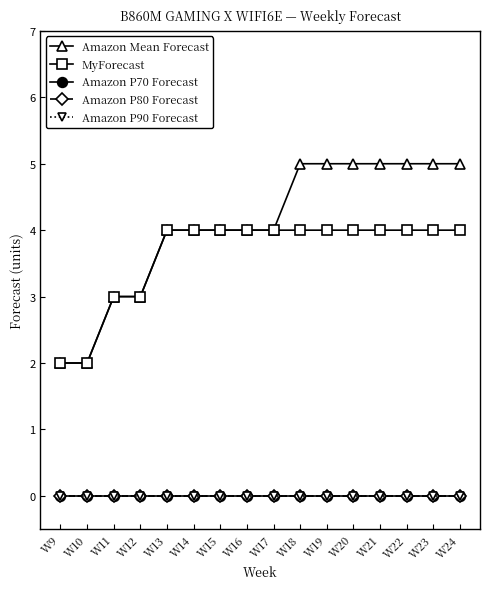

Does the chart have visible grid lines?

No